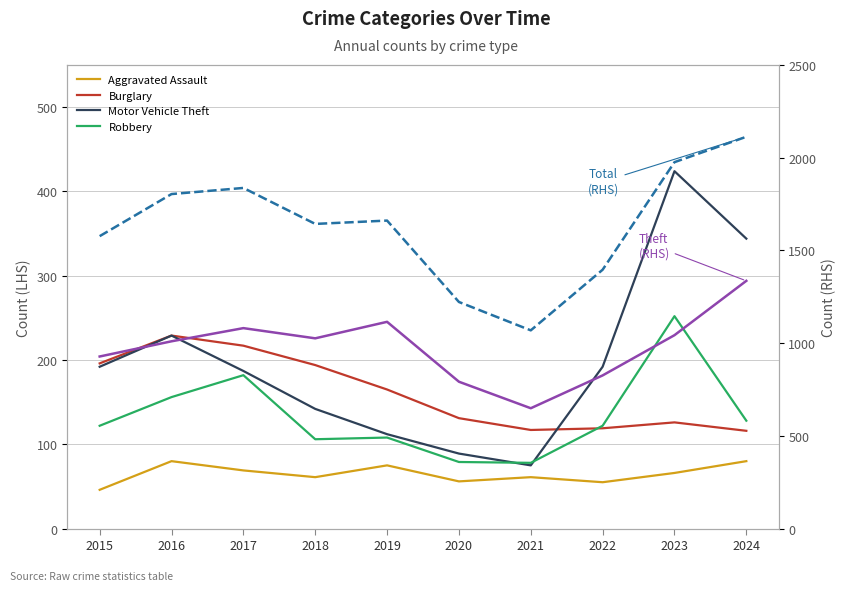

True or false: Theft has a value of 266 at 2018.

False